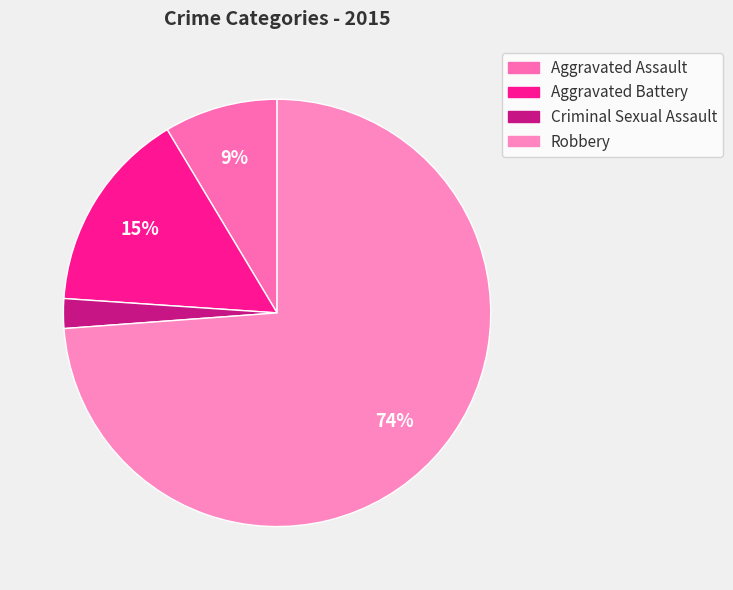

Which slice represents more than half of the pie?

Robbery